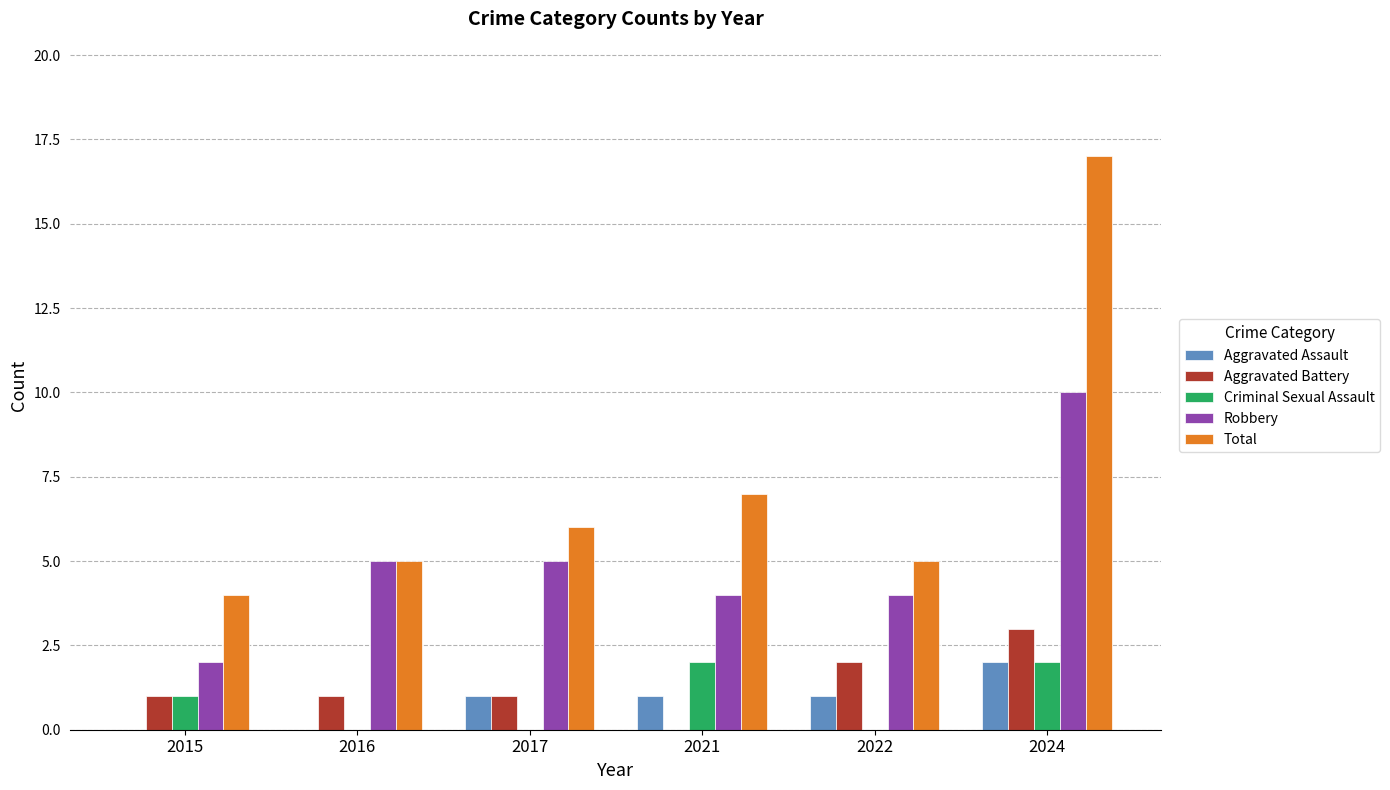

Count the number of categories in the chart.

6